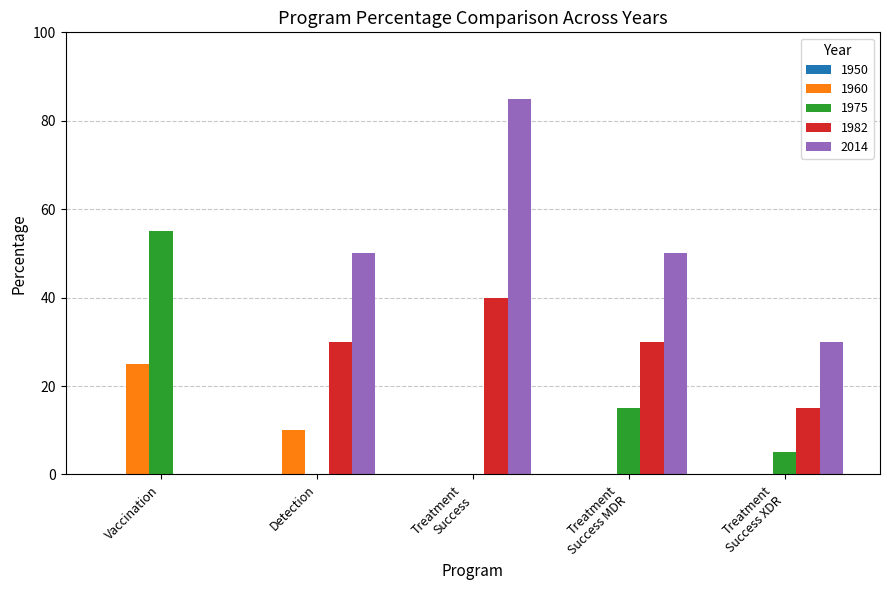

How many positive values does the 2014 series have?

4